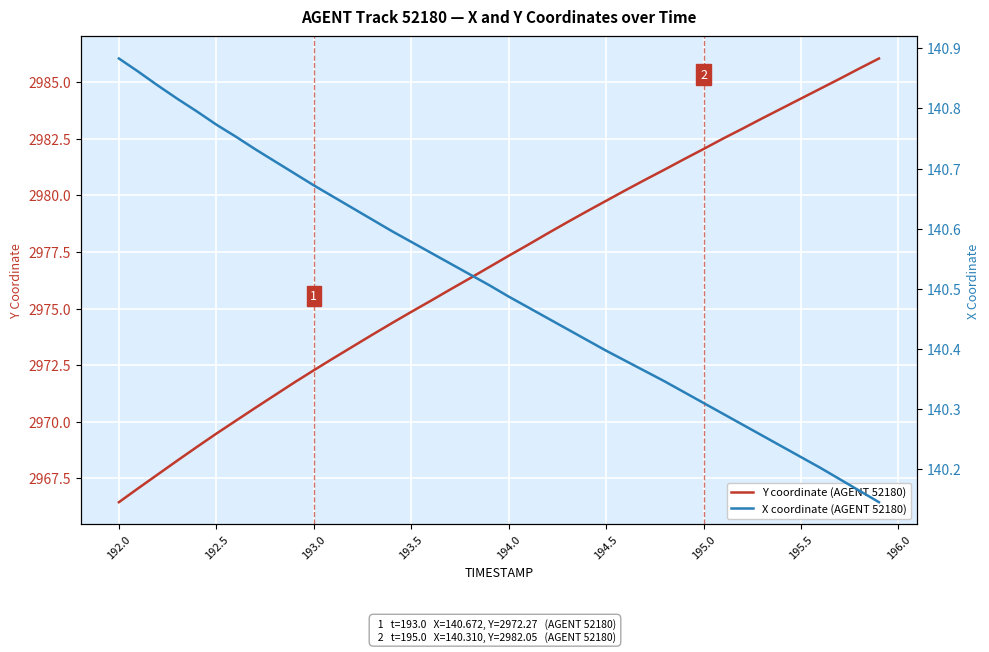

The value of Y coordinate (AGENT 52180) at 194.5 is 4812.3. True or false?

False